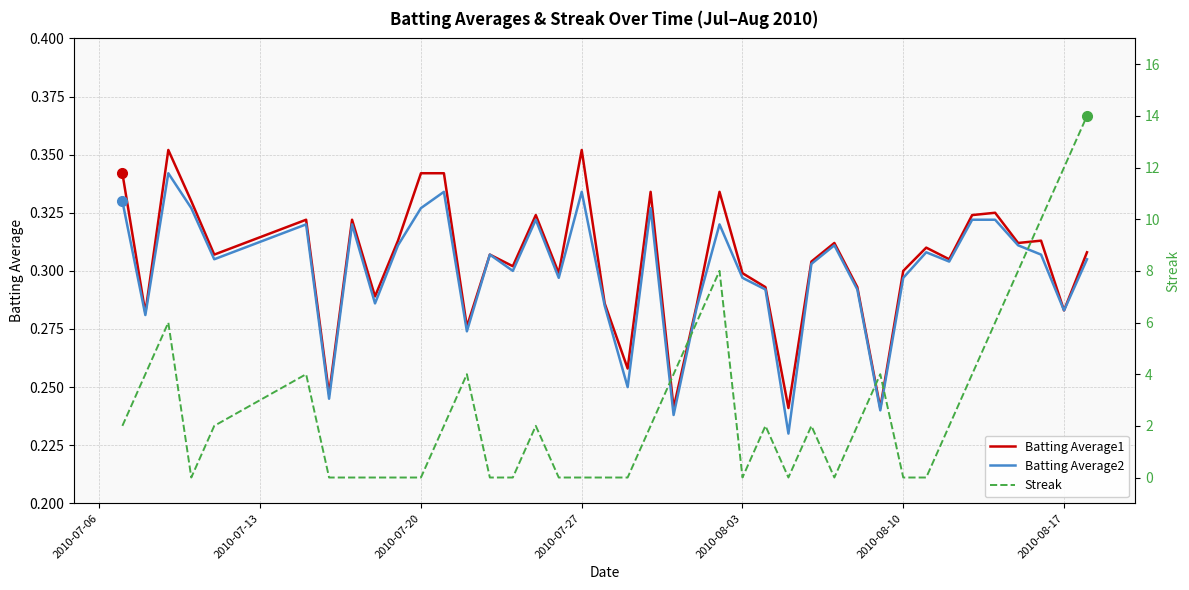

True or false: Batting Average1 and Batting Average2 cross at least once.

False